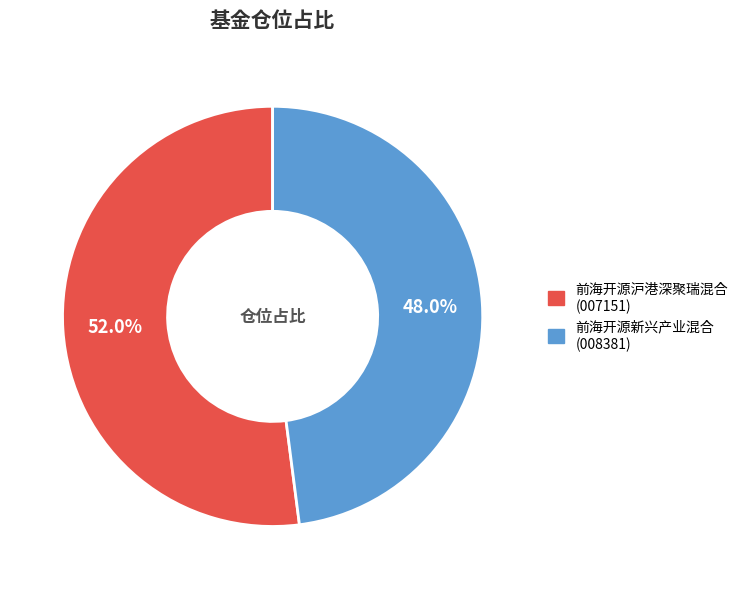

Does 前海开源新兴产业混合 represent more than half of the total?

No